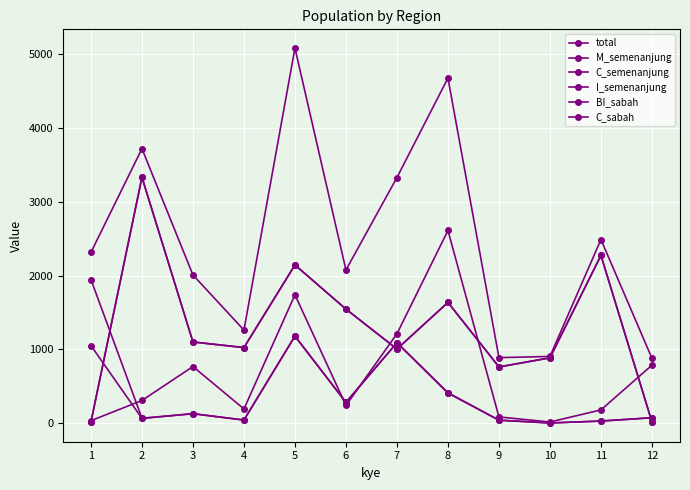

At how many categories does at least one series exceed 1960?

8